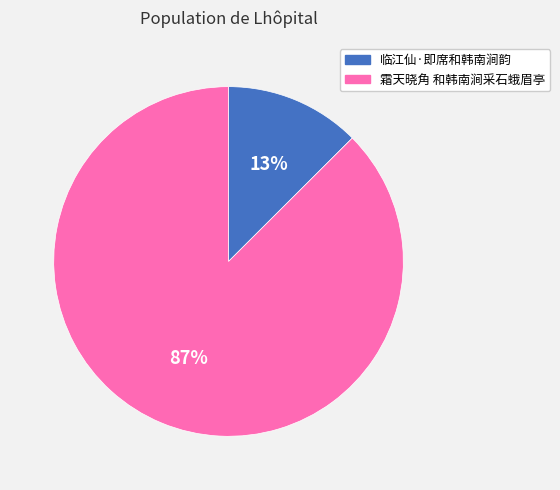

What is the smallest slice in the pie chart?

临江仙·即席和韩南涧韵